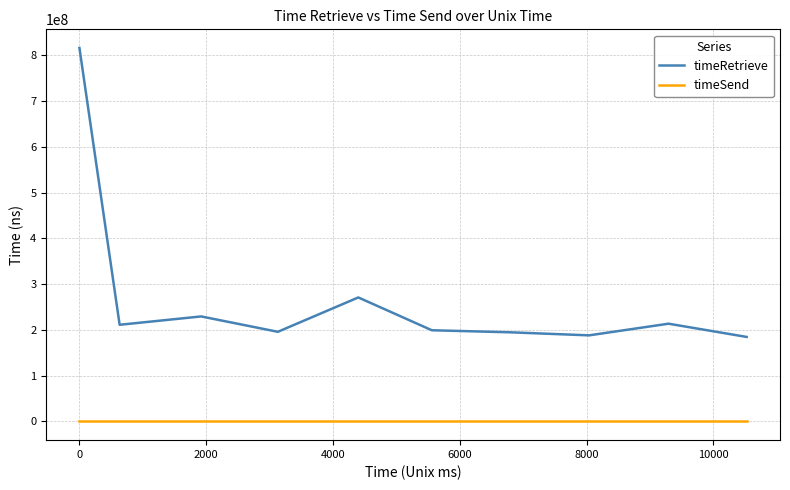

True or false: timeRetrieve and timeSend cross at least once.

False